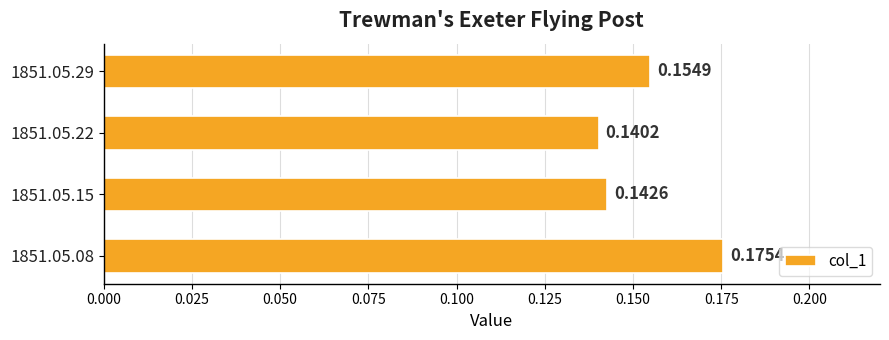

What is the sum of all values?

0.6